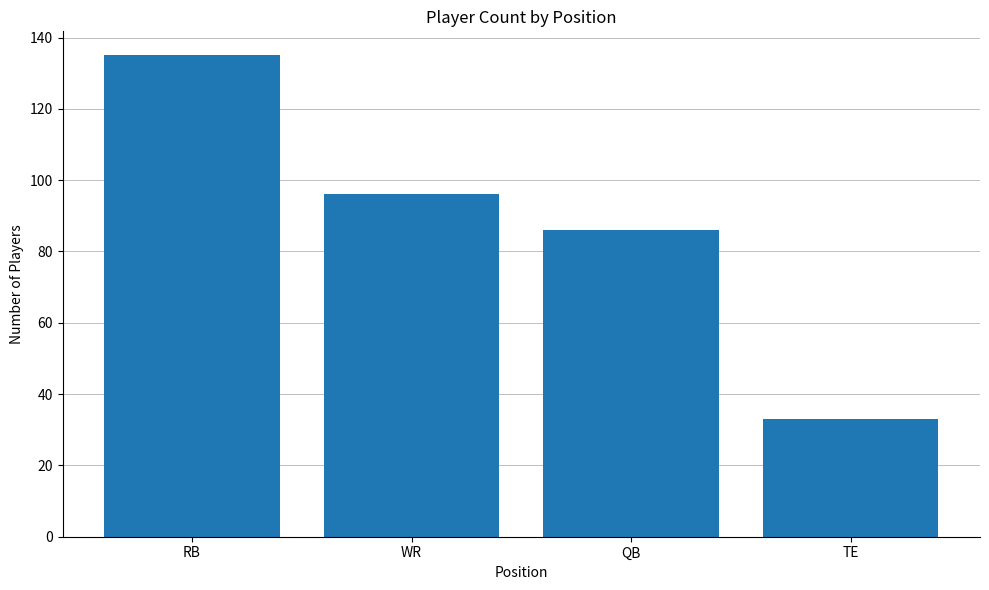

What is the label of the 1st bar from the right?

TE